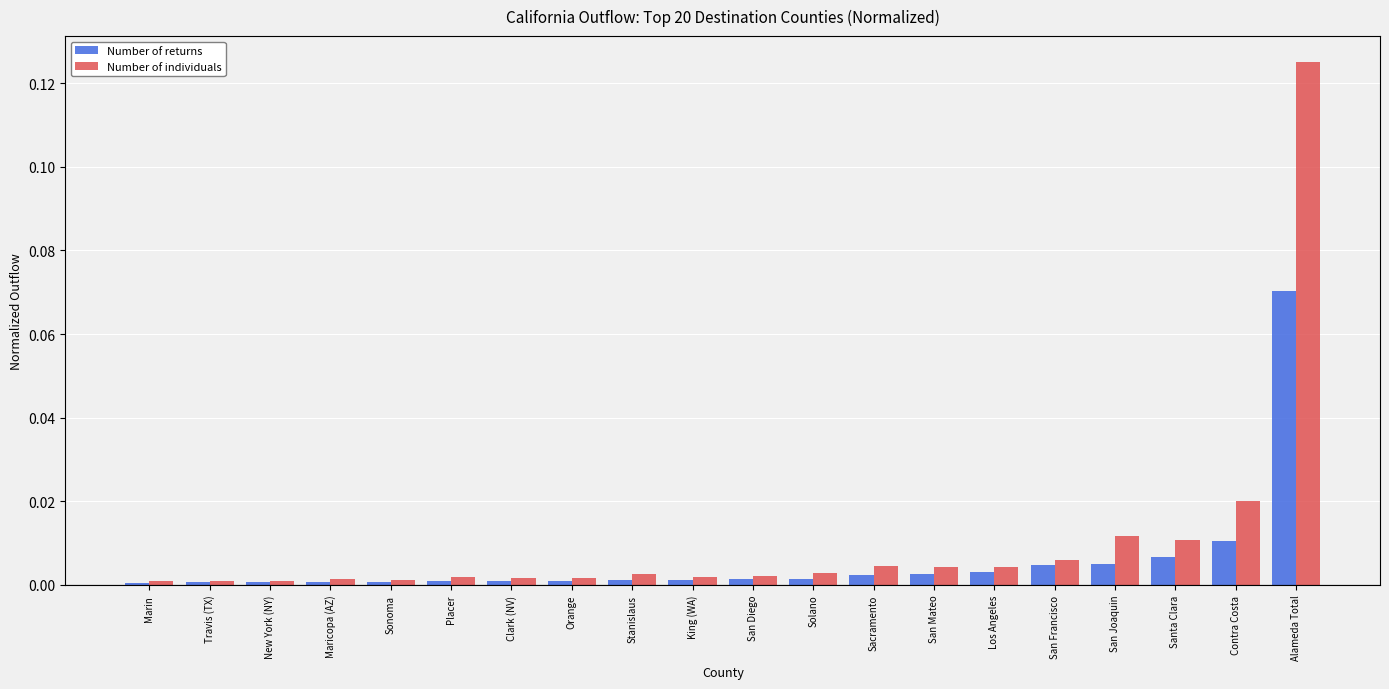

Rank the series by their maximum value, from highest to lowest.

Number of individuals, Number of returns